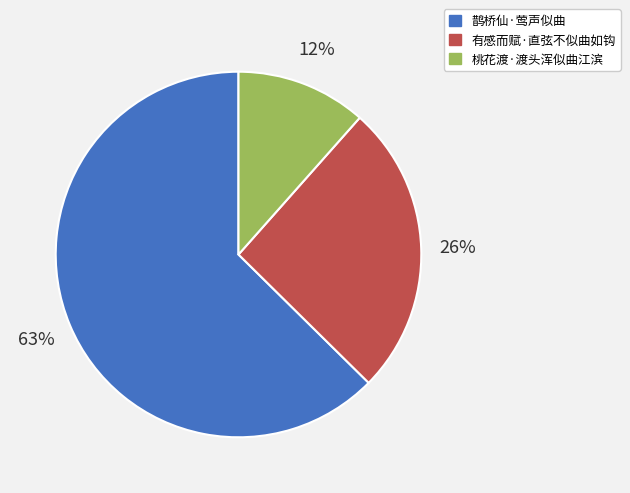

Which slice is the smallest?

桃花渡·渡头浑似曲江滨